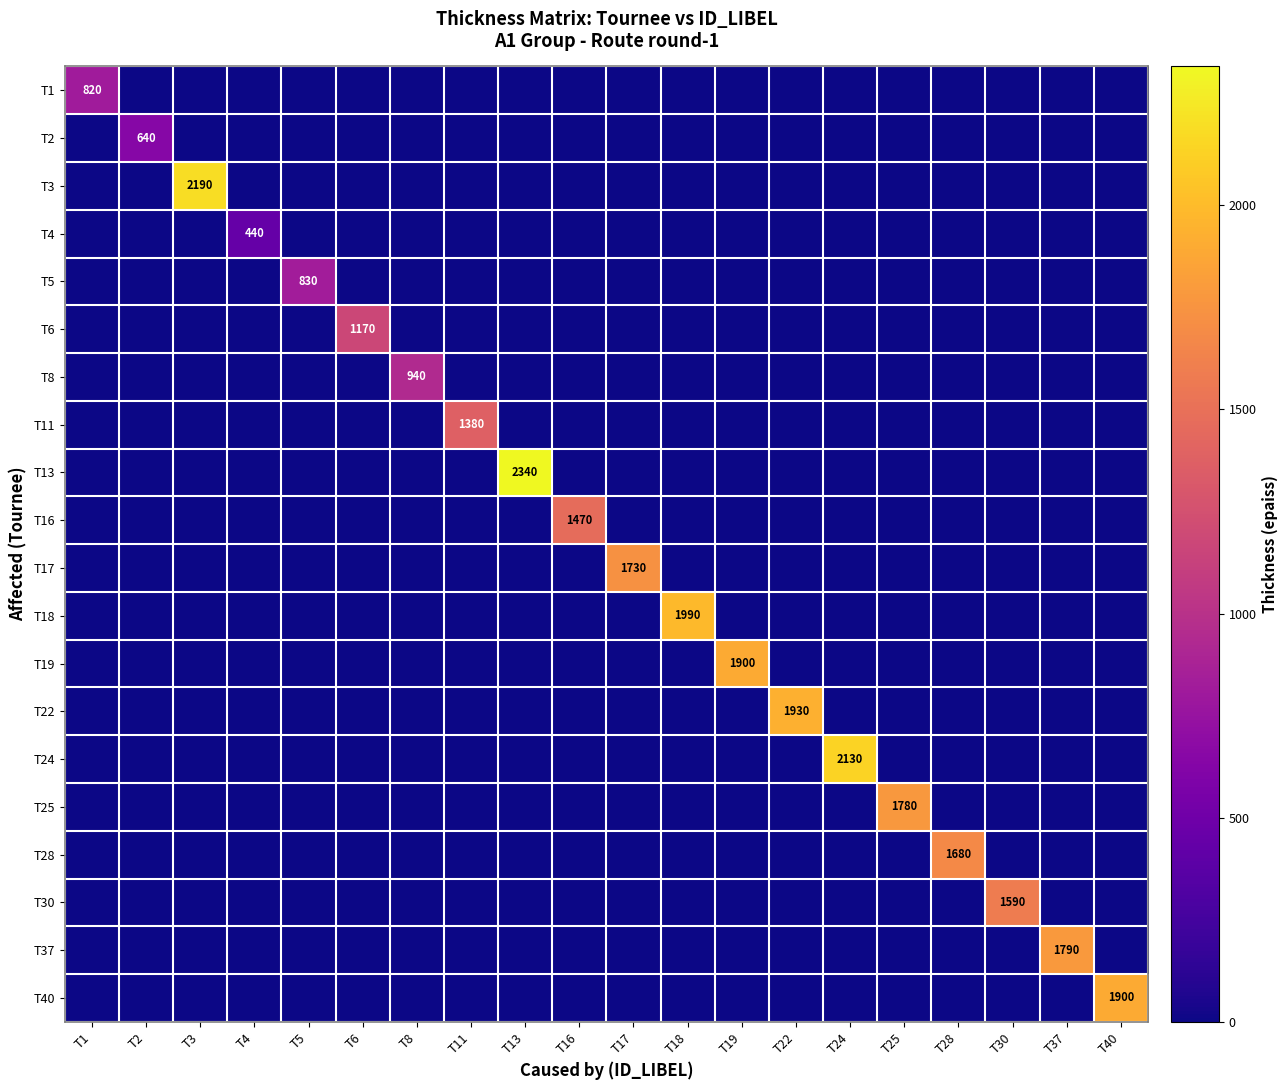

At how many categories does at least one series exceed 782?

18